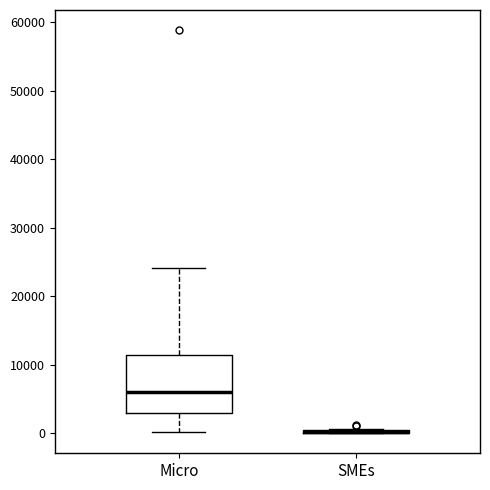

Reading left to right, transcribe this box plot: for each box, give where its median line is, the range the box spans, and where its two whiskers end, as read against the y-axis. The values are not printed on the chart, so give them approximately, as read against the axis.

Micro: median 6000, box 3000 to 11000, whiskers 0 to 24000
SMEs: box collapsed to a line at 0, whiskers 0 to 1000